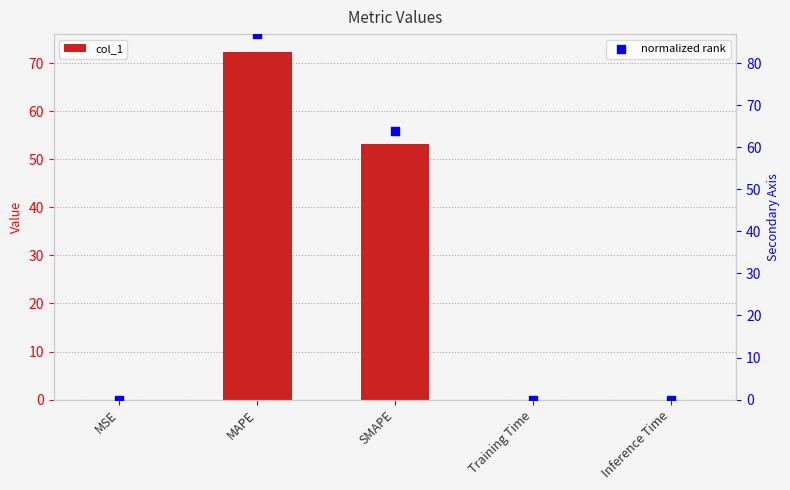

At which category is the sum across all series the highest?

MAPE